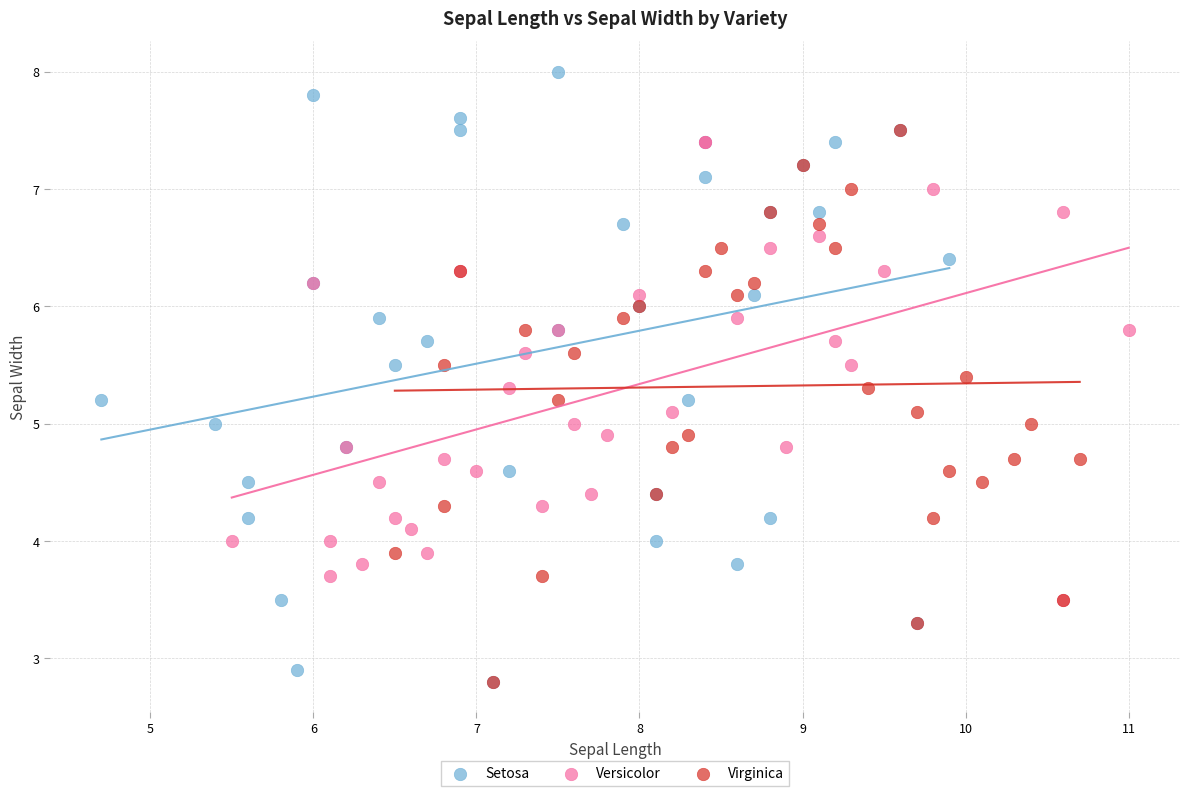

Which series has the largest Y range (max minus min)?

Setosa